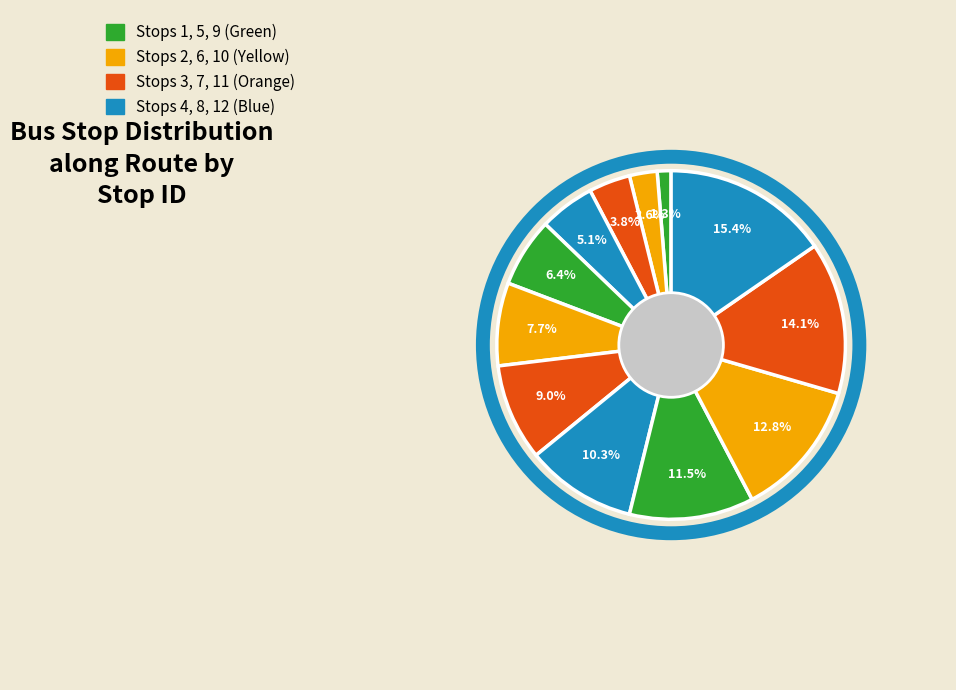

Count the number of slices in the pie.

12